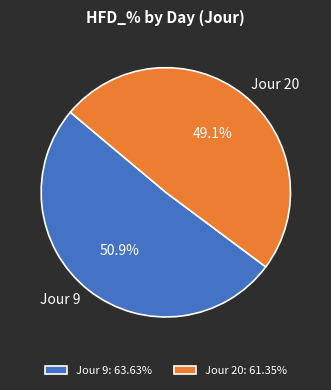

What is the ratio of the value at Jour 9 to the value at Jour 20?

1.0